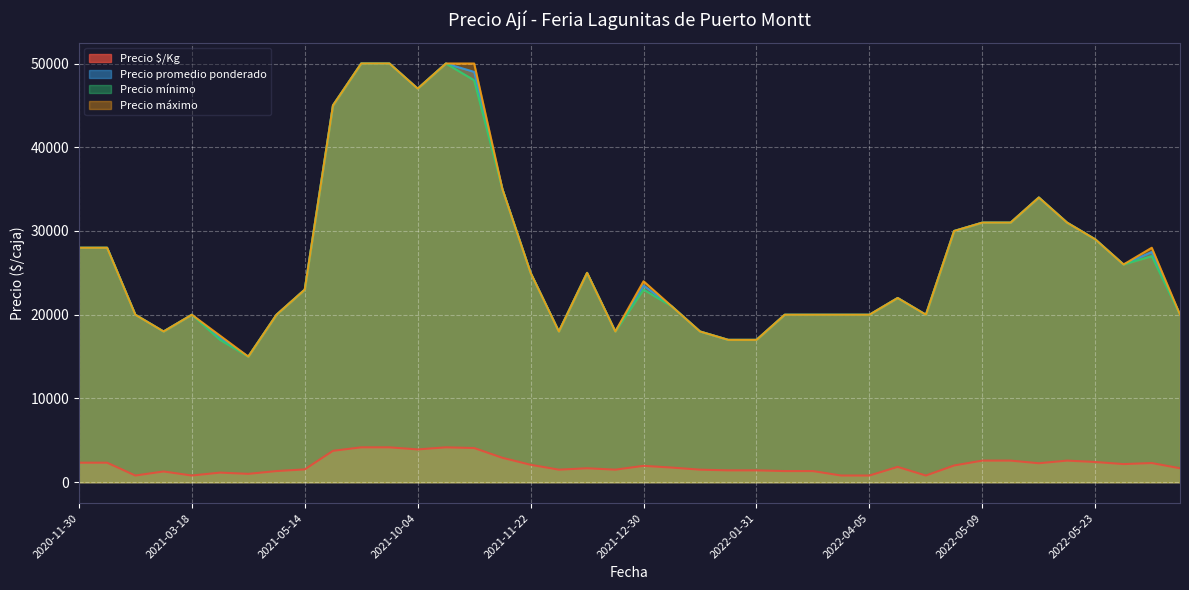

Which series has the largest range (max minus min)?

Precio promedio ponderado